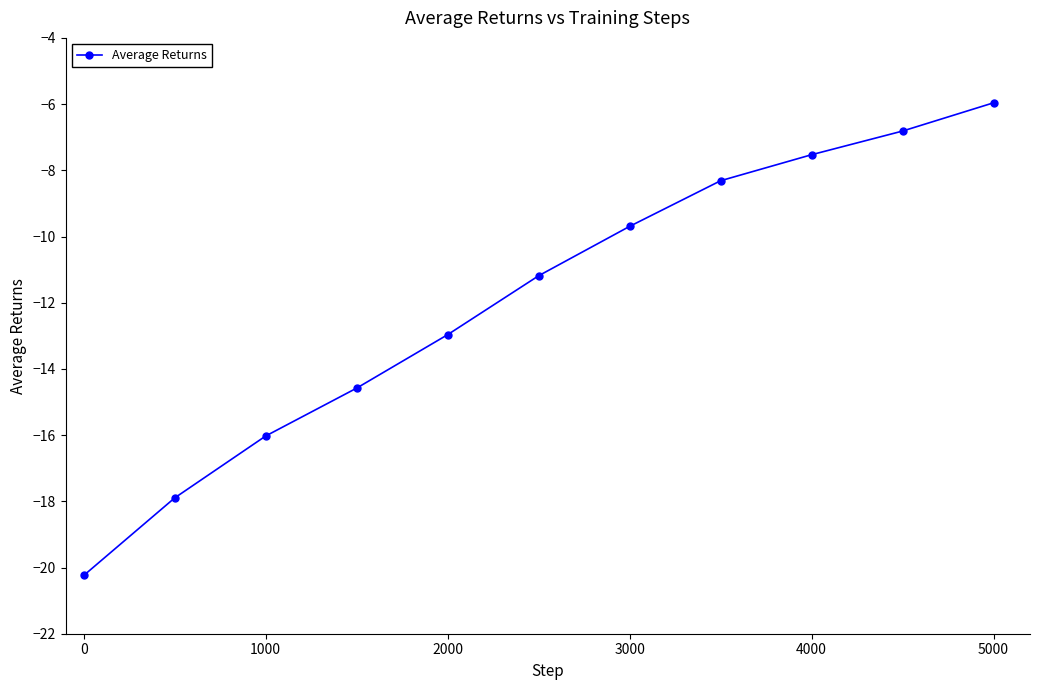

What is the greatest value displayed?

-6.0